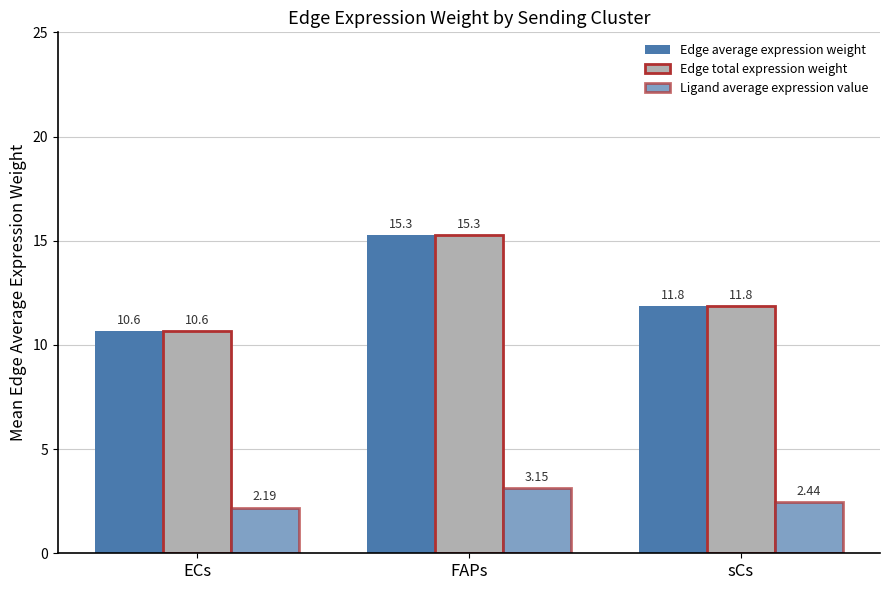

Reading left to right, extract all data points from this chart.

Edge average expression weight: 10.6	15.3	11.8
Edge total expression weight: 10.6	15.3	11.8
Ligand average expression value: 2.2	3.1	2.4